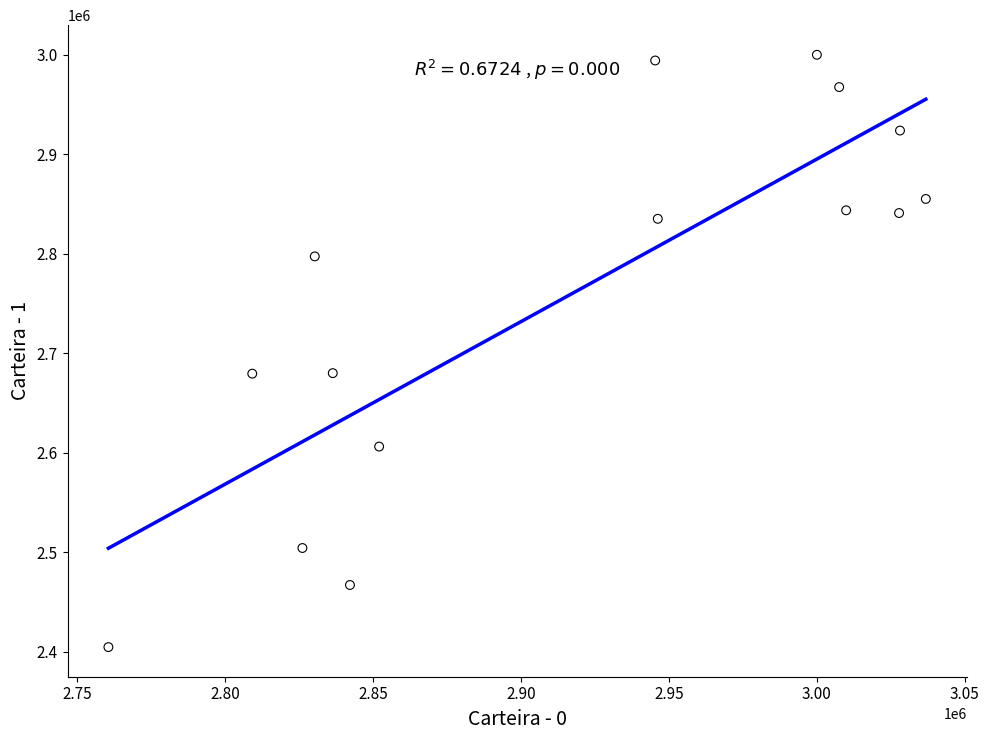

What is the range of Y values (max minus min)?

595126.7